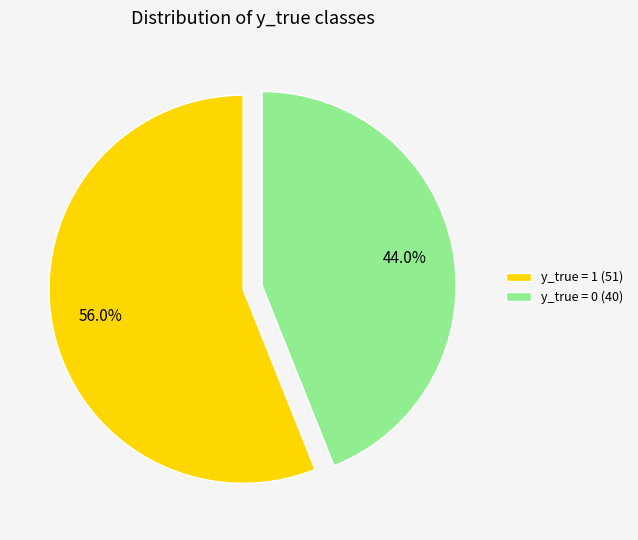

To the nearest percent, what percentage of the pie is y_true = 0?

44%